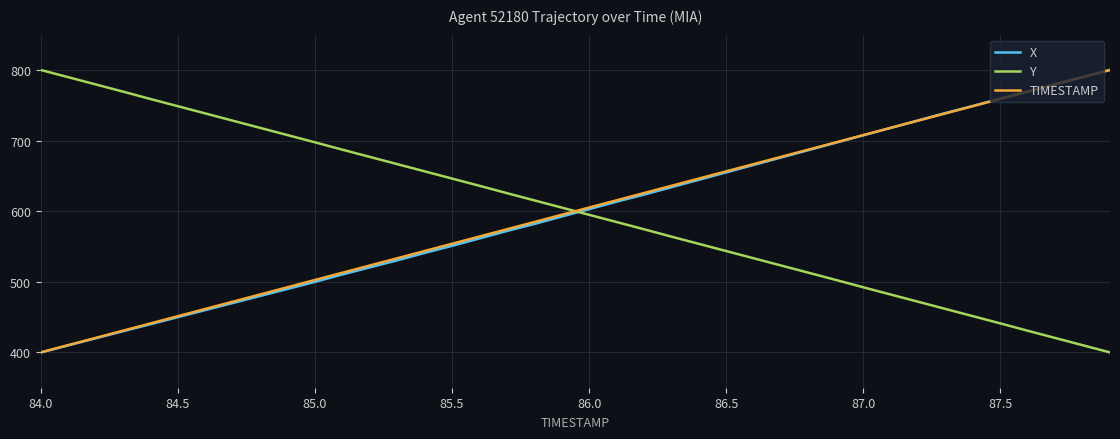

True or false: Y and TIMESTAMP intersect in this chart.

True